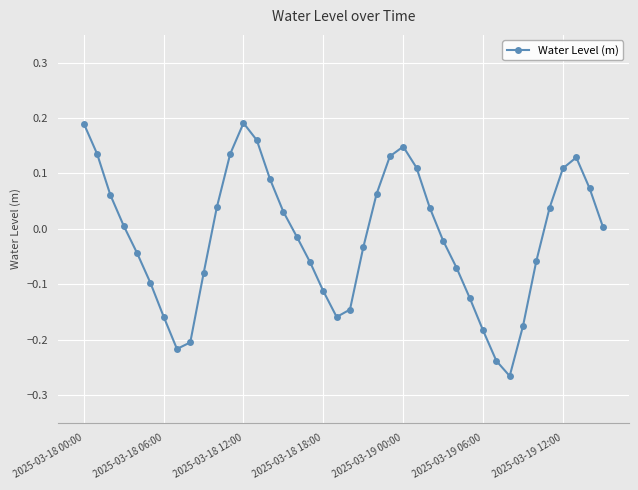

How many lines are shown in the chart?

1